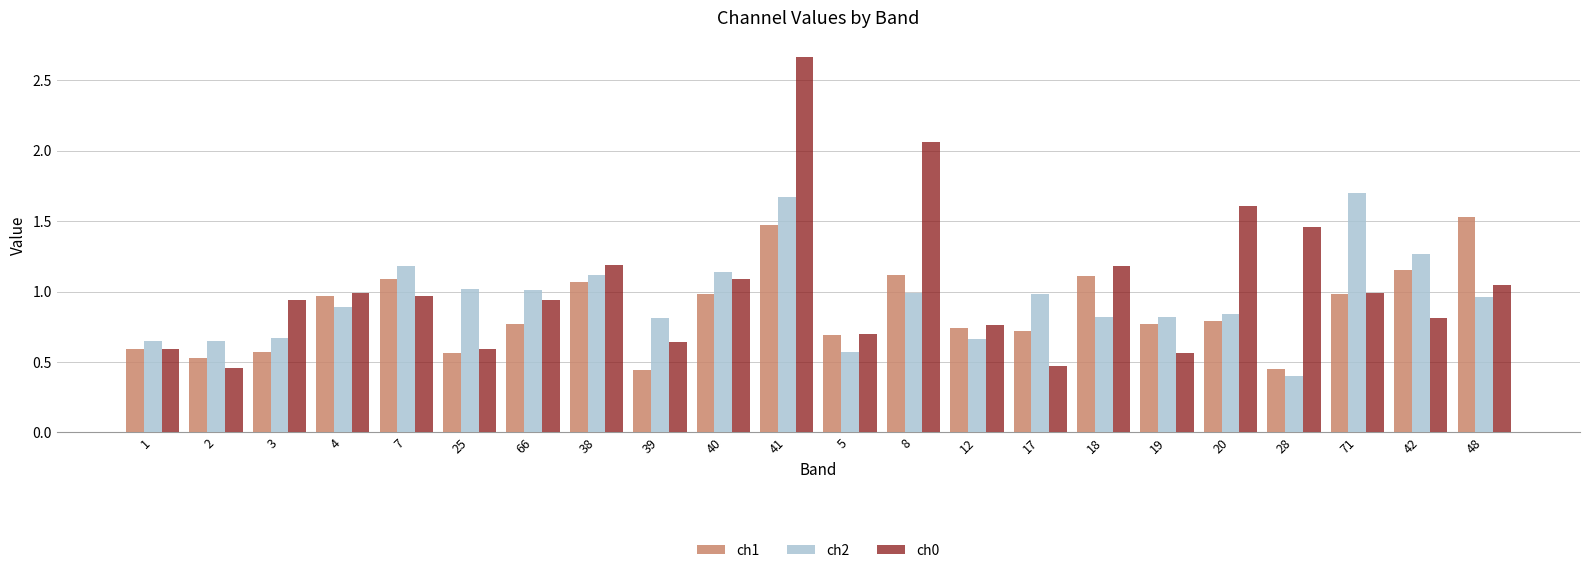

What is the difference between the second highest and second lowest values in the ch0 series?

1.6